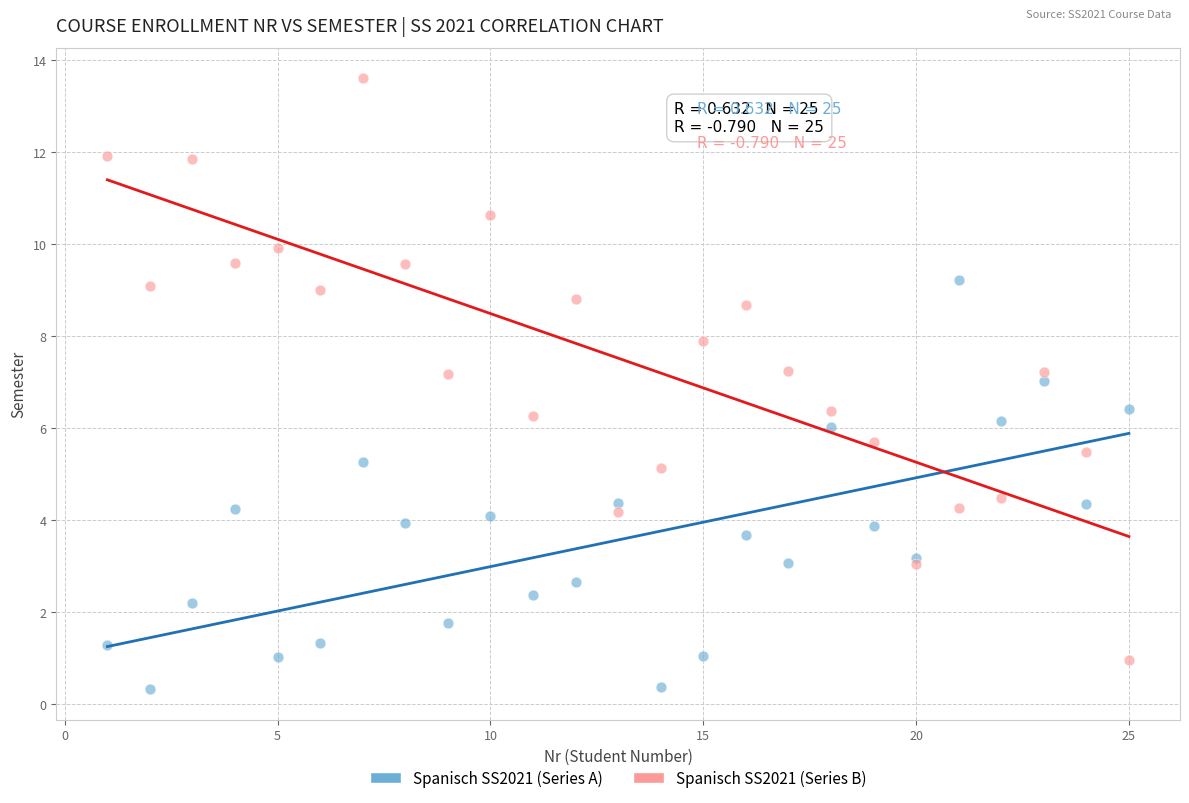

Which series reaches the maximum Y coordinate?

Spanisch SS2021 (Series B)